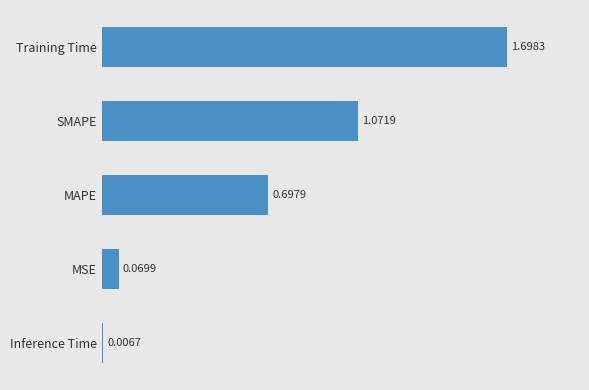

Which has a higher value, Training Time or SMAPE?

Training Time